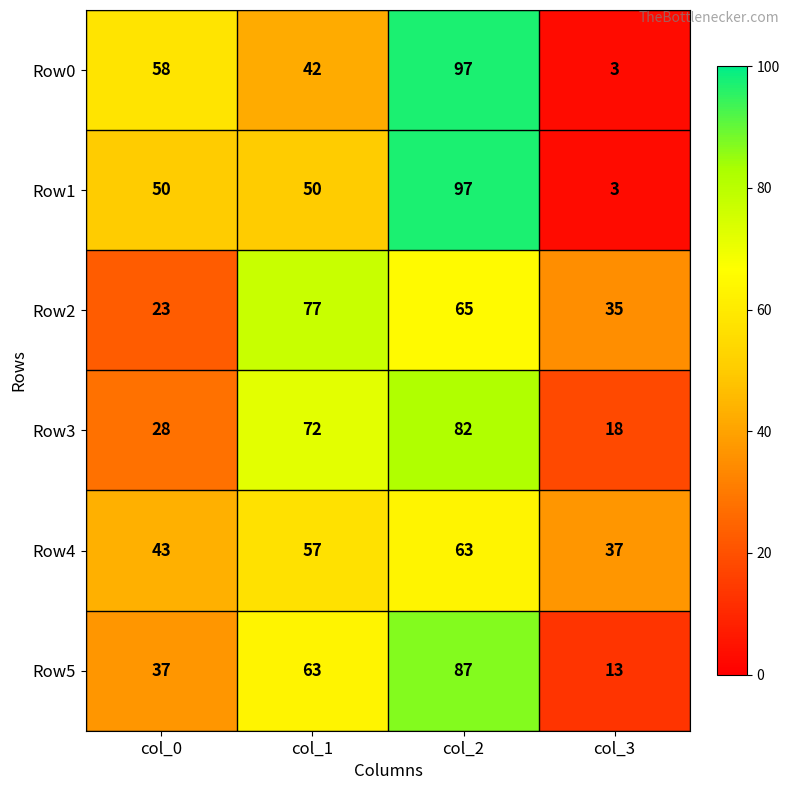

List the labels in order of Row2 value, smallest first.

col_0, col_3, col_2, col_1